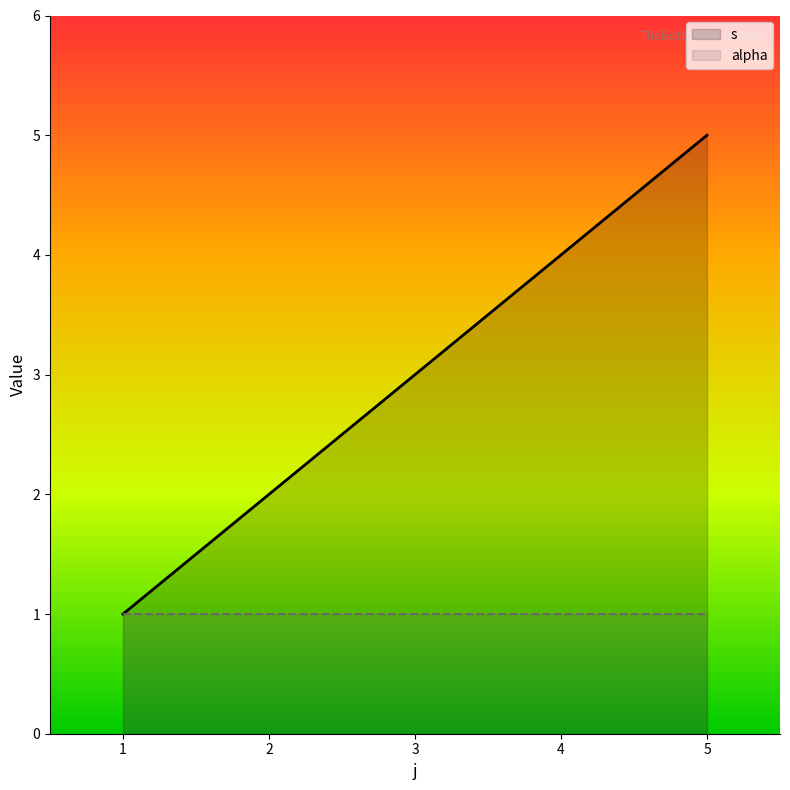

True or false: s has more than 0 points higher than both neighbors.

False